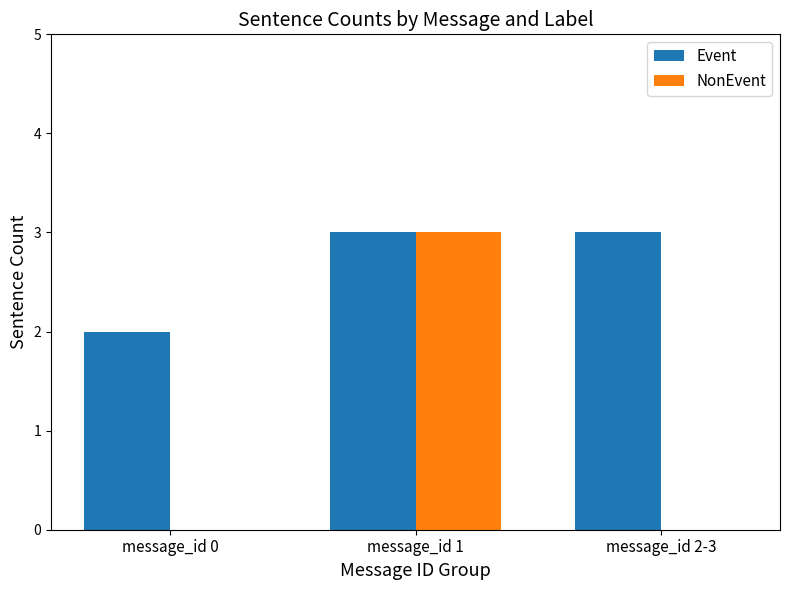

What is the sum of all Event values?

8